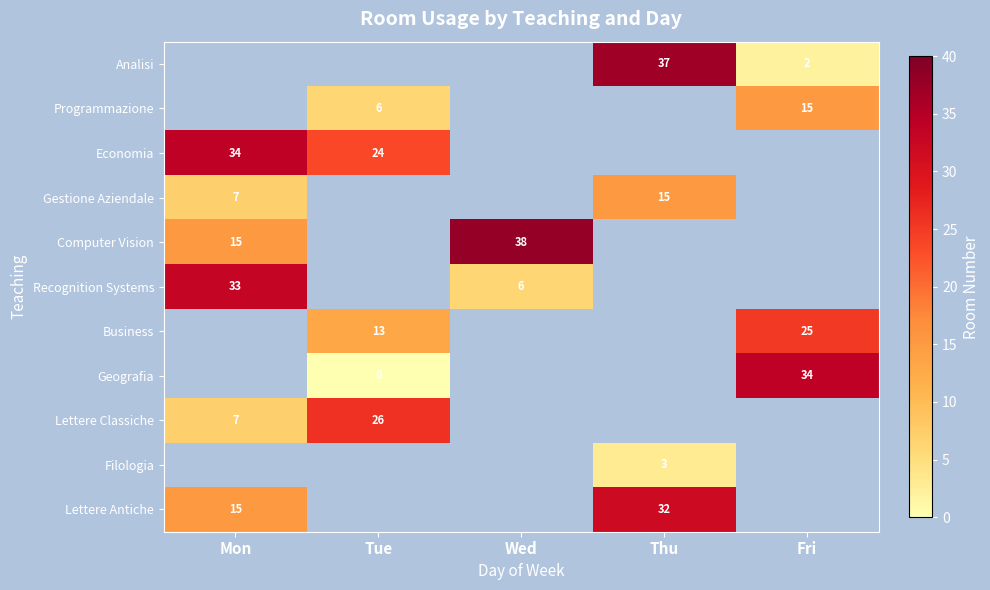

The value of Lettere Antiche at Mon is 23. True or false?

False